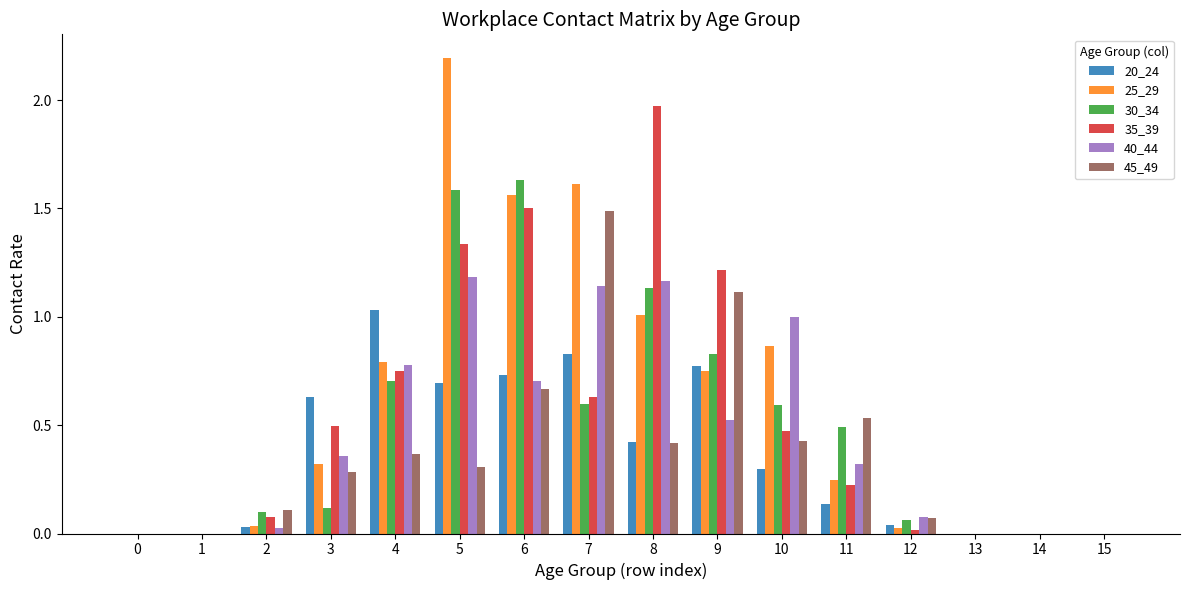

Which category has the highest value in the 45_49 series?

7